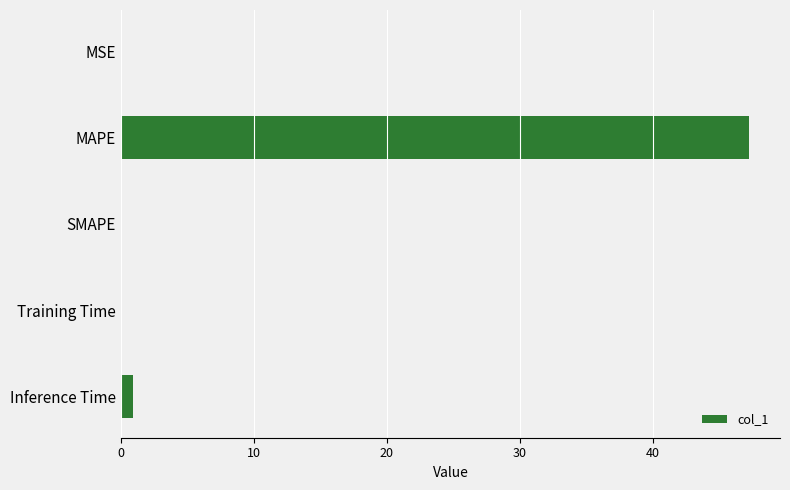

True or false: the data shows 0.0 at MSE.

True